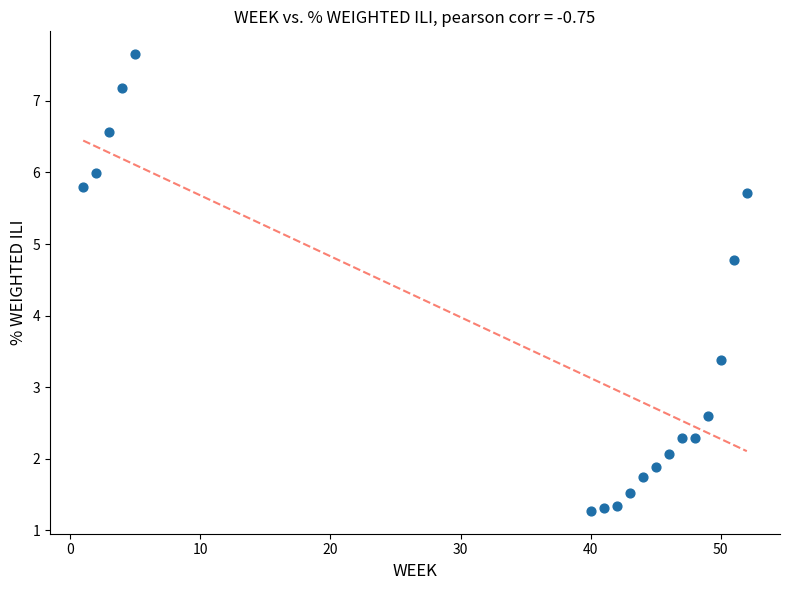

What Y value in the scatter plot is closest to 4?

3.4